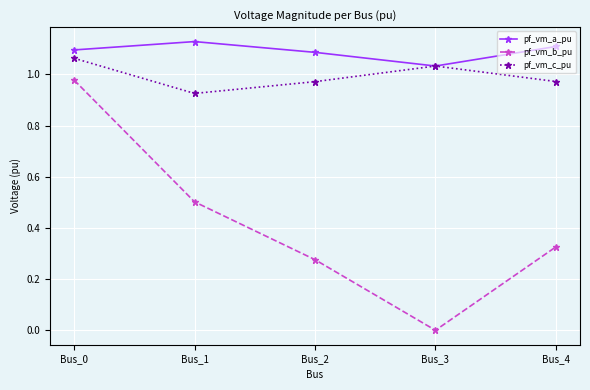

How many pf_vm_c_pu values are between 0 and 1?

3